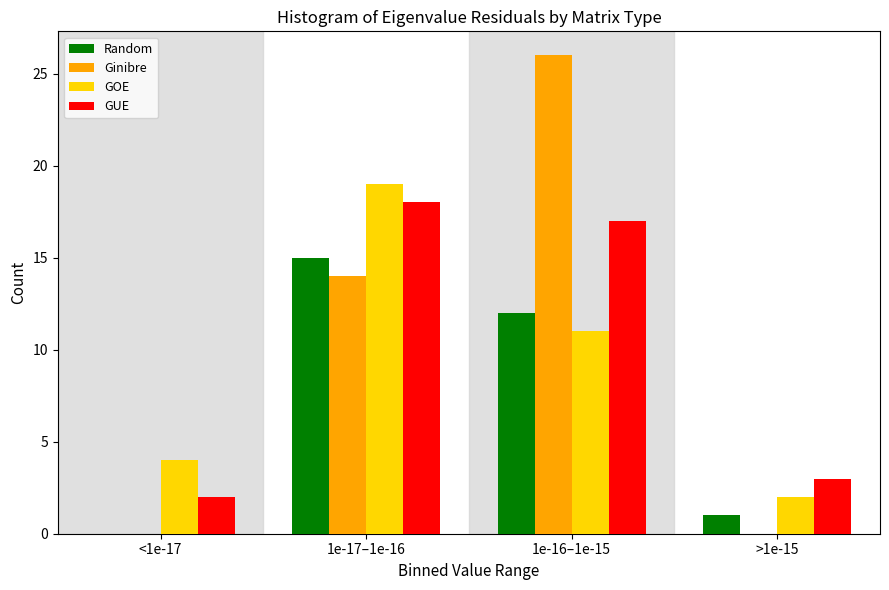

Reading left to right, transcribe all the data shown in this chart.

Random: <1e-17=0	1e-17–1e-16=15	1e-16–1e-15=12	>1e-15=1
Ginibre: <1e-17=0	1e-17–1e-16=14	1e-16–1e-15=26	>1e-15=0
GOE: <1e-17=4	1e-17–1e-16=19	1e-16–1e-15=11	>1e-15=2
GUE: <1e-17=2	1e-17–1e-16=18	1e-16–1e-15=17	>1e-15=3